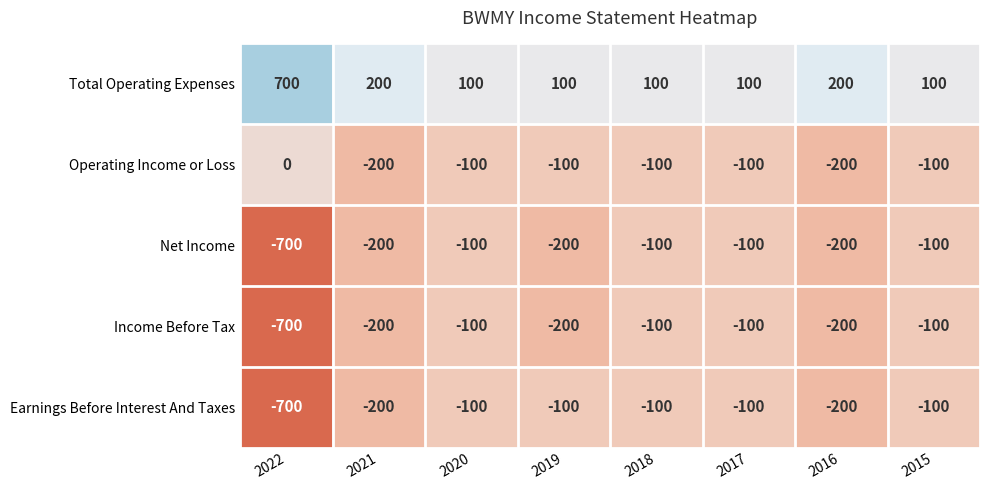

Is the value of Earnings Before Interest And Taxes at 2019 greater than the value of Total Operating Expenses at 2017?

No